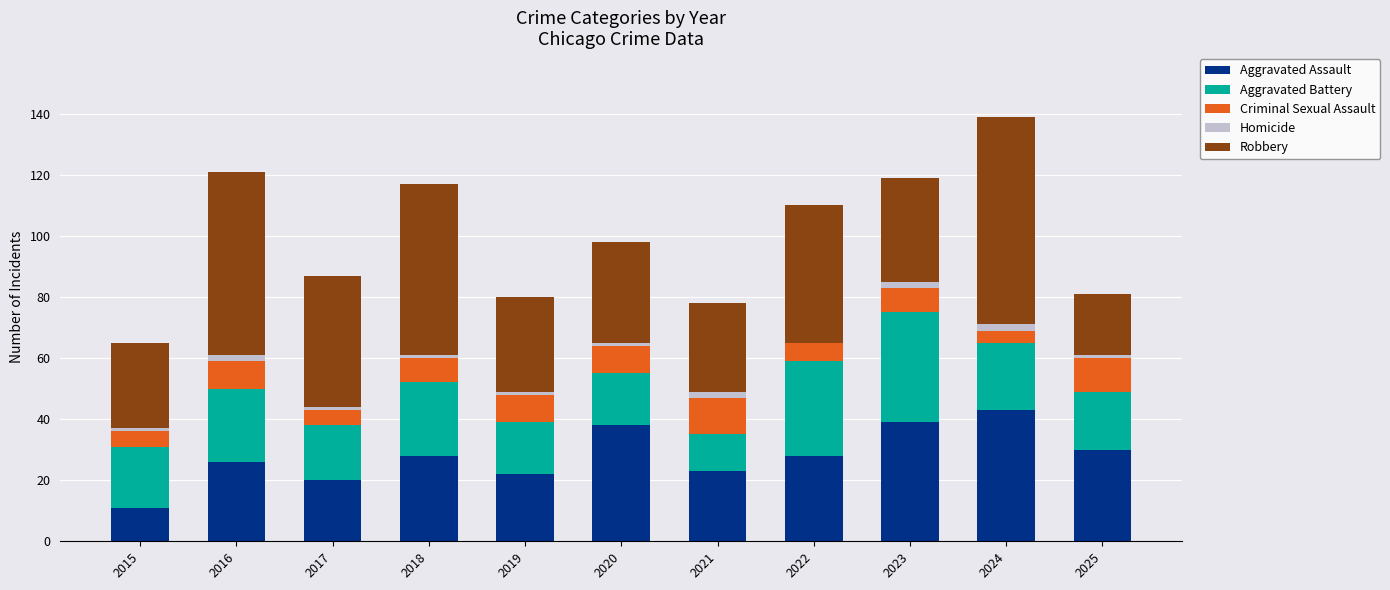

At which category is the sum across all series the highest?

2024